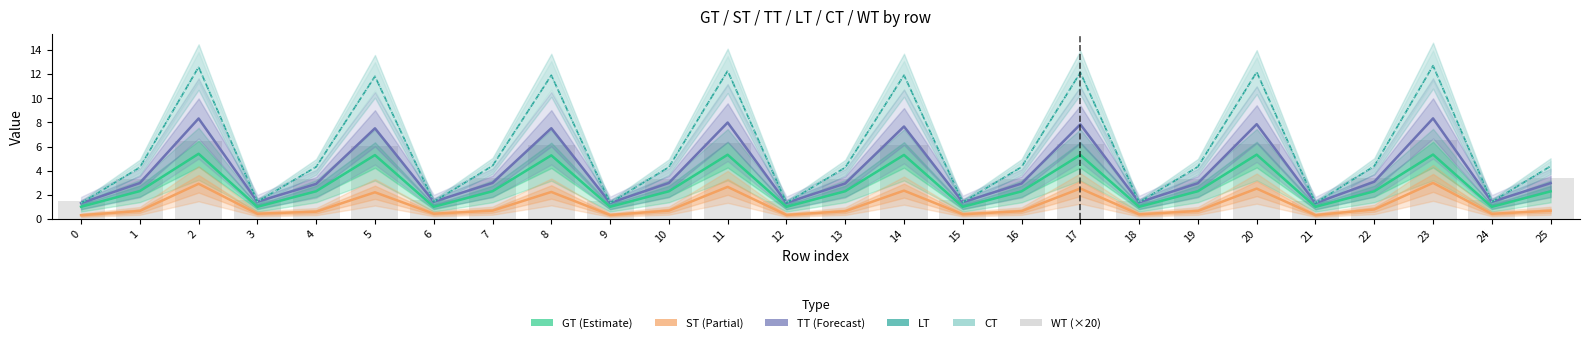

Reading right to left, transcribe all the data shown in this chart.

GT (Estimate): 25=2.3	24=1.0	23=5.3	22=2.3	21=1.0	20=5.3	19=2.3	18=1.0	17=5.3	16=2.3	15=1.0	14=5.3	13=2.3	12=1.0	11=5.3	10=2.3	9=1.0	8=5.3	7=2.3	6=1.0	5=5.3	4=2.3	3=1.0	2=5.4	1=2.3	0=1.0
ST (Partial): 25=0.7	24=0.4	23=3.0	22=0.8	21=0.3	20=2.5	19=0.7	18=0.4	17=2.5	16=0.6	15=0.4	14=2.3	13=0.6	12=0.3	11=2.6	10=0.7	9=0.3	8=2.2	7=0.7	6=0.4	5=2.2	4=0.6	3=0.4	2=2.9	1=0.7	0=0.3
TT (Forecast): 25=3.0	24=1.4	23=8.3	22=3.1	21=1.3	20=7.9	19=3.0	18=1.4	17=7.8	16=2.9	15=1.4	14=7.7	13=2.9	12=1.3	11=8.0	10=3.0	9=1.3	8=7.5	7=3.0	6=1.4	5=7.5	4=2.9	3=1.4	2=8.3	1=3.0	0=1.3
LT: 25=4.4	24=1.4	23=12.7	22=4.4	21=1.3	20=12.2	19=4.3	18=1.4	17=12.1	16=4.3	15=1.4	14=11.9	13=4.3	12=1.3	11=12.3	10=4.3	9=1.3	8=11.9	7=4.4	6=1.4	5=11.8	4=4.3	3=1.4	2=12.6	1=4.3	0=1.3
CT: 25=4.4	24=1.4	23=12.7	22=4.4	21=1.3	20=12.2	19=4.3	18=1.4	17=12.1	16=4.3	15=1.4	14=11.9	13=4.3	12=1.3	11=12.3	10=4.3	9=1.3	8=11.9	7=4.4	6=1.4	5=11.8	4=4.3	3=1.4	2=12.6	1=4.3	0=1.3
WT (×20): 25=3.4	24=1.6	23=6.5	22=3.4	21=1.4	20=6.2	19=3.3	18=1.5	17=6.2	16=3.3	15=1.5	14=6.1	13=3.3	12=1.5	11=6.3	10=3.3	9=1.5	8=6.1	7=3.4	6=1.6	5=6.1	4=3.3	3=1.6	2=6.5	1=3.3	0=1.4